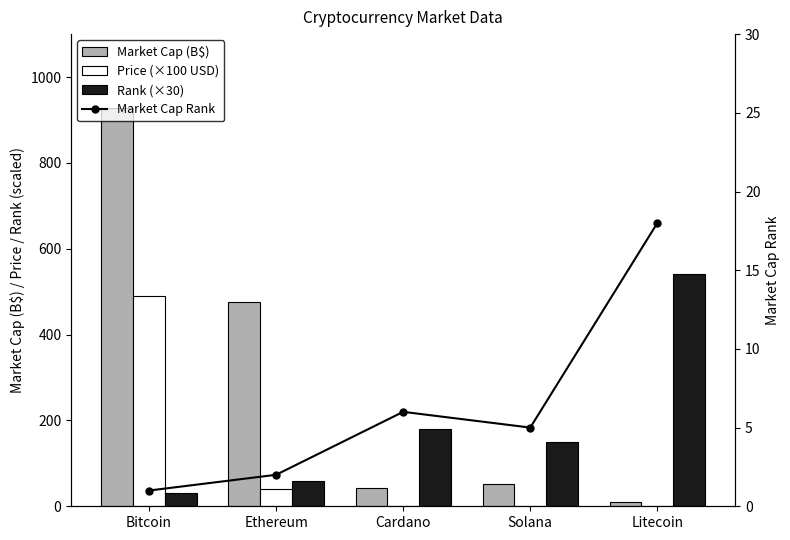

Between Litecoin and Ethereum, which is larger?

Ethereum